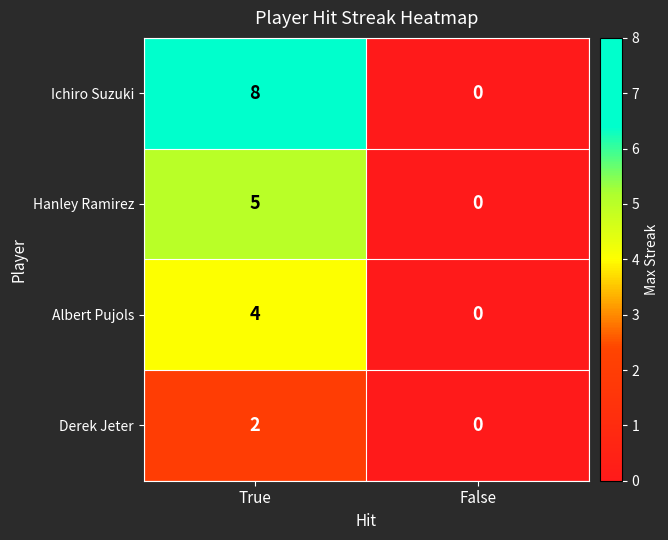

True or false: Hanley Ramirez has a value of 3 at True.

False